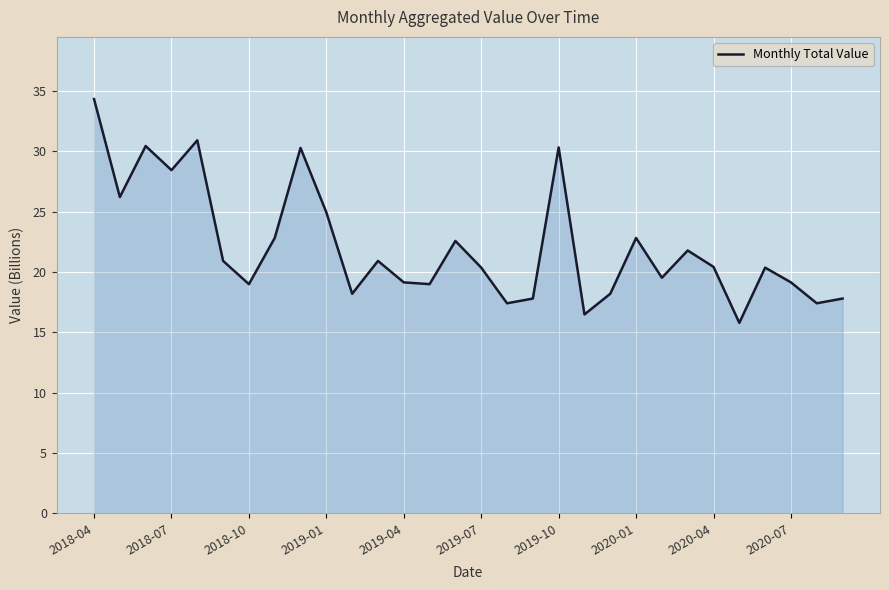

What is the difference between the second highest and second lowest values?

14.4